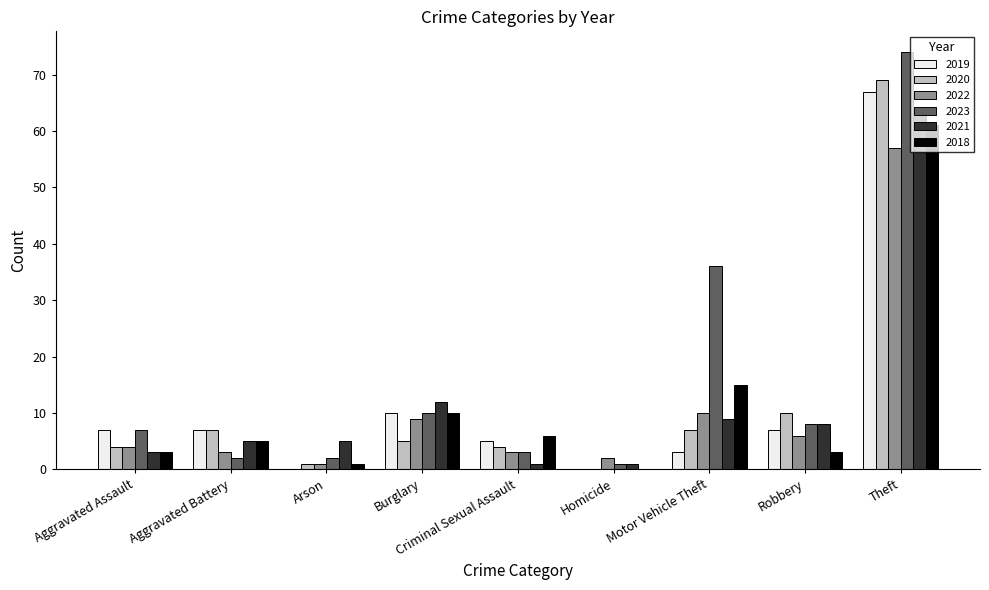

Read the 2018 value at Burglary.

10